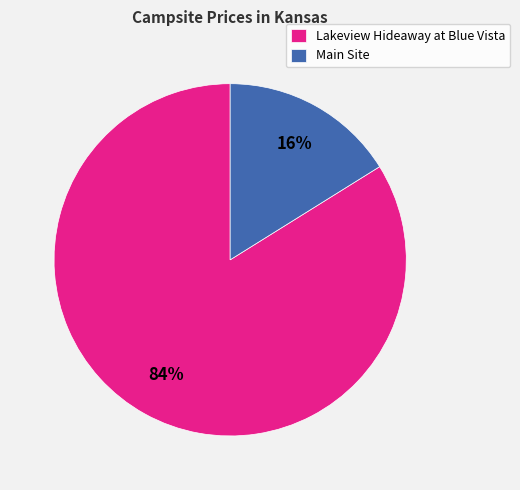

To the nearest percent, what portion does Lakeview Hideaway at Blue Vista represent?

84%